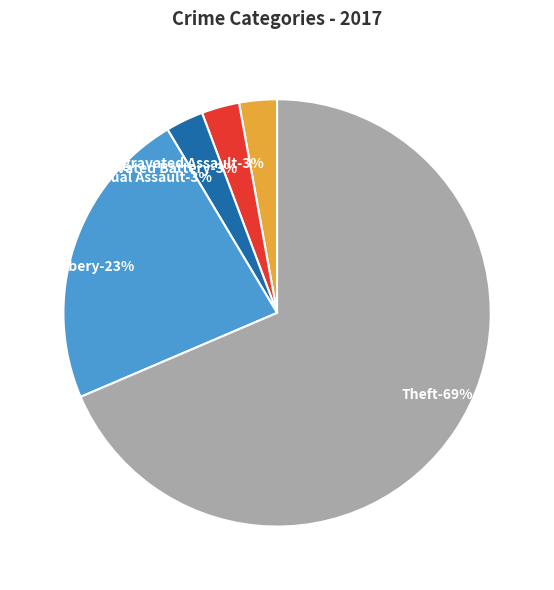

Is it true that Aggravated Battery is 3% of the pie?

True